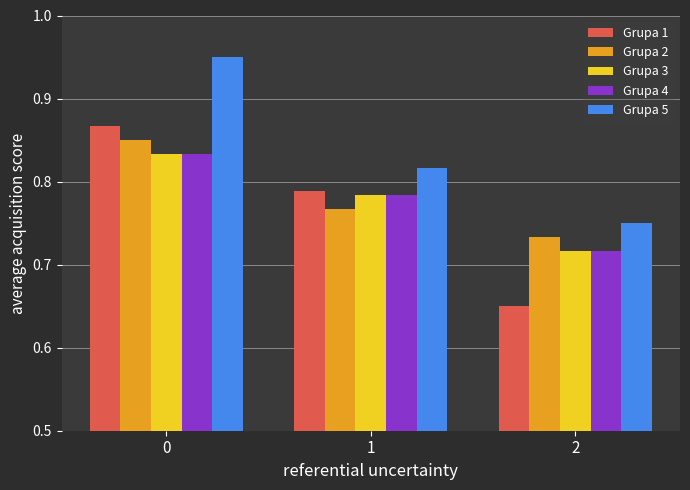

Count the Grupa 5 values in the range 0 to 1.

3